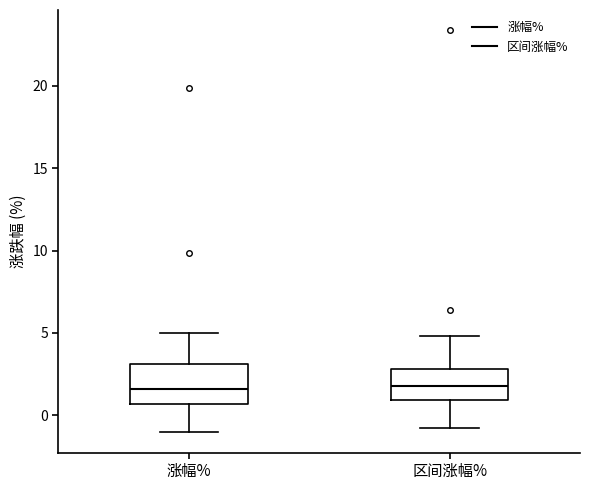

Where does the median line of the box for 涨幅% sit on the y-axis? The values are not printed on the chart, so give them approximately, as read against the axis.

1.5